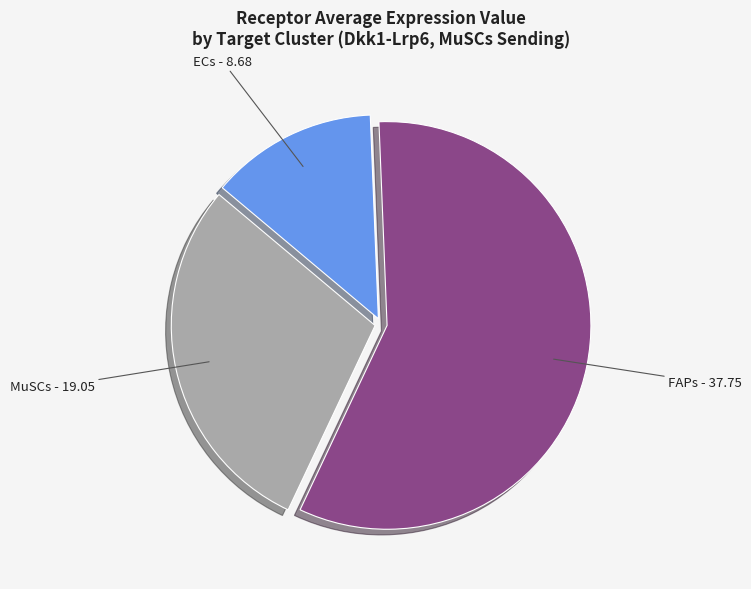

Which category has the smallest portion of the pie?

ECs